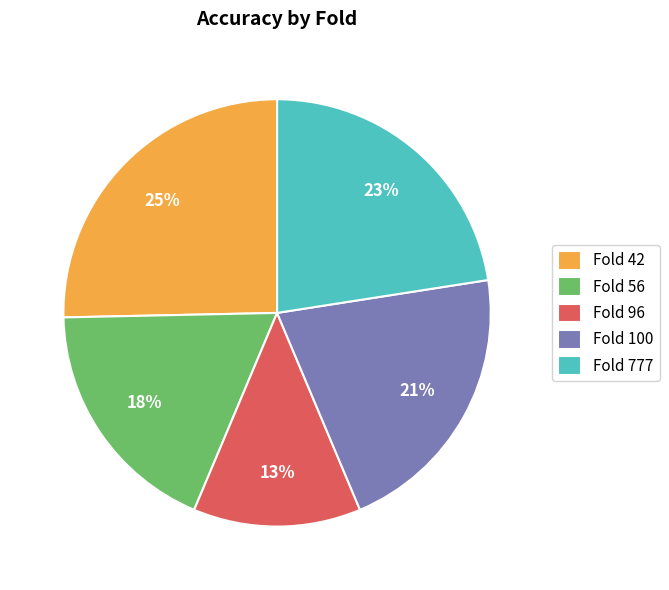

How many slices are in this pie chart?

5